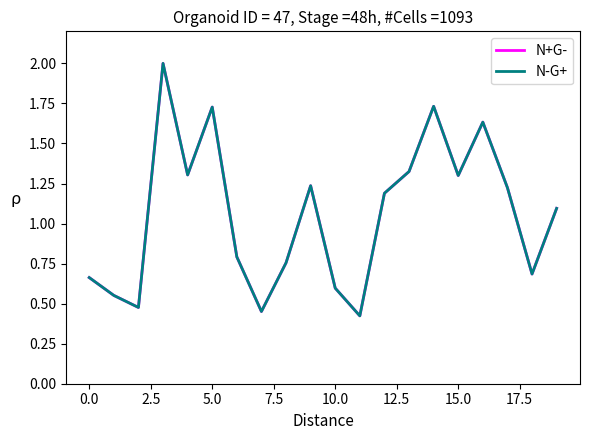

What are all the series names shown in the legend?

N+G-, N-G+